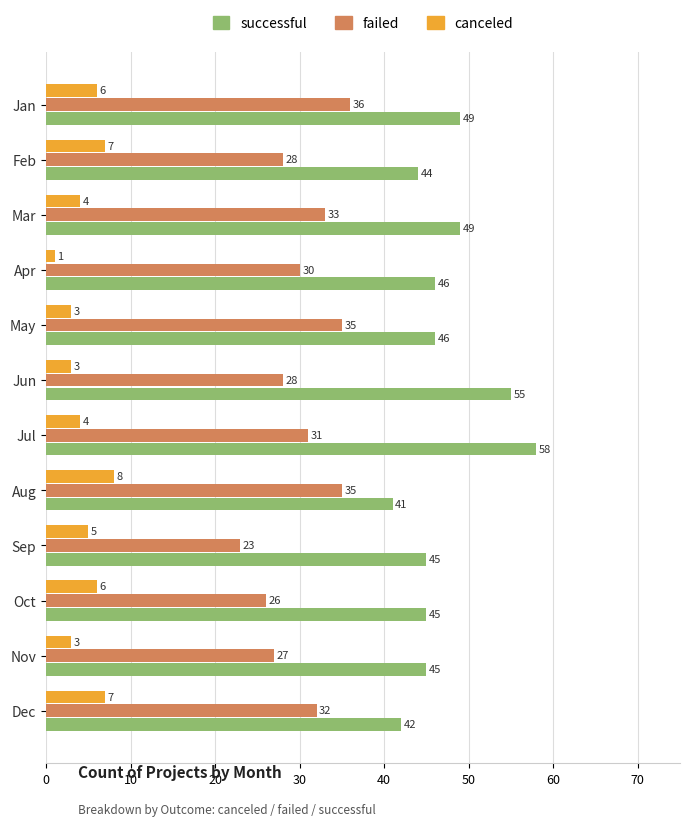

What is the average value of the canceled series?

5